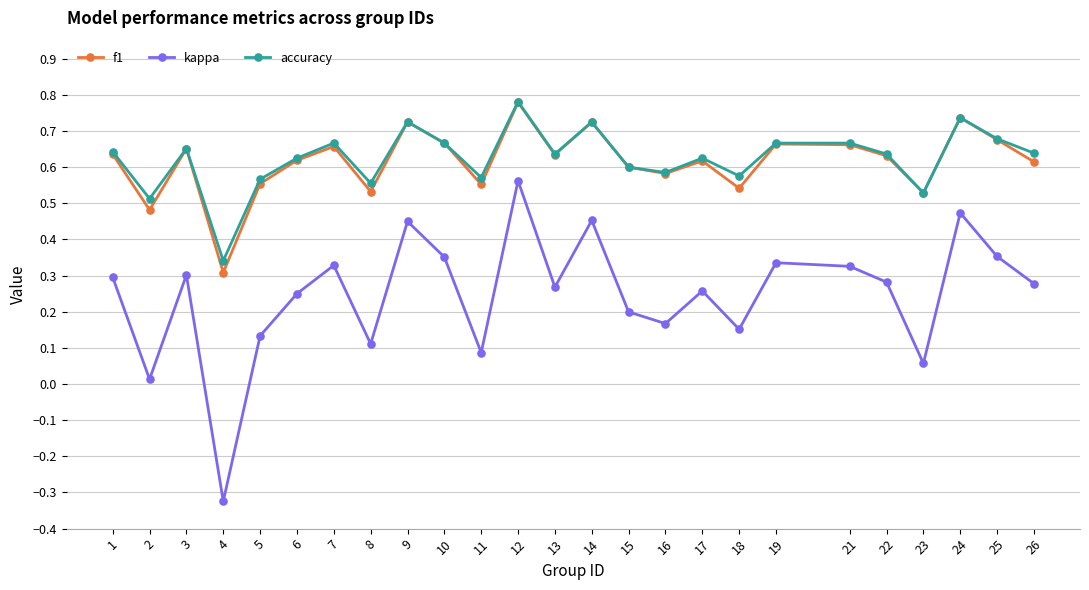

Which series changed the most between 1 and 8?

kappa